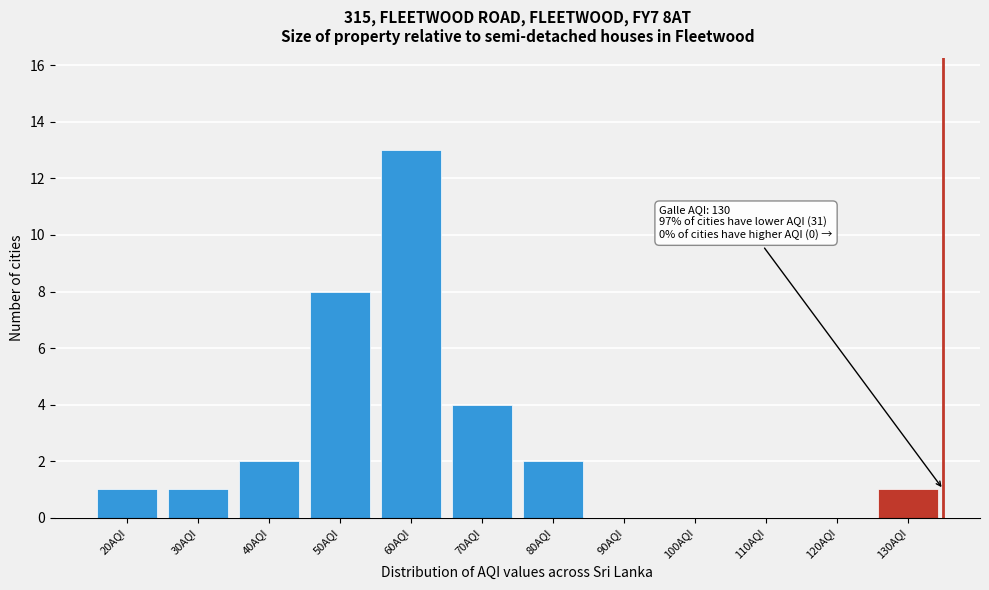

Reading left to right, transcribe all the data shown in this chart.

20AQI=1	30AQI=1	40AQI=2	50AQI=8	60AQI=13	70AQI=4	80AQI=2	90AQI=0	100AQI=0	110AQI=0	120AQI=0	130AQI=1